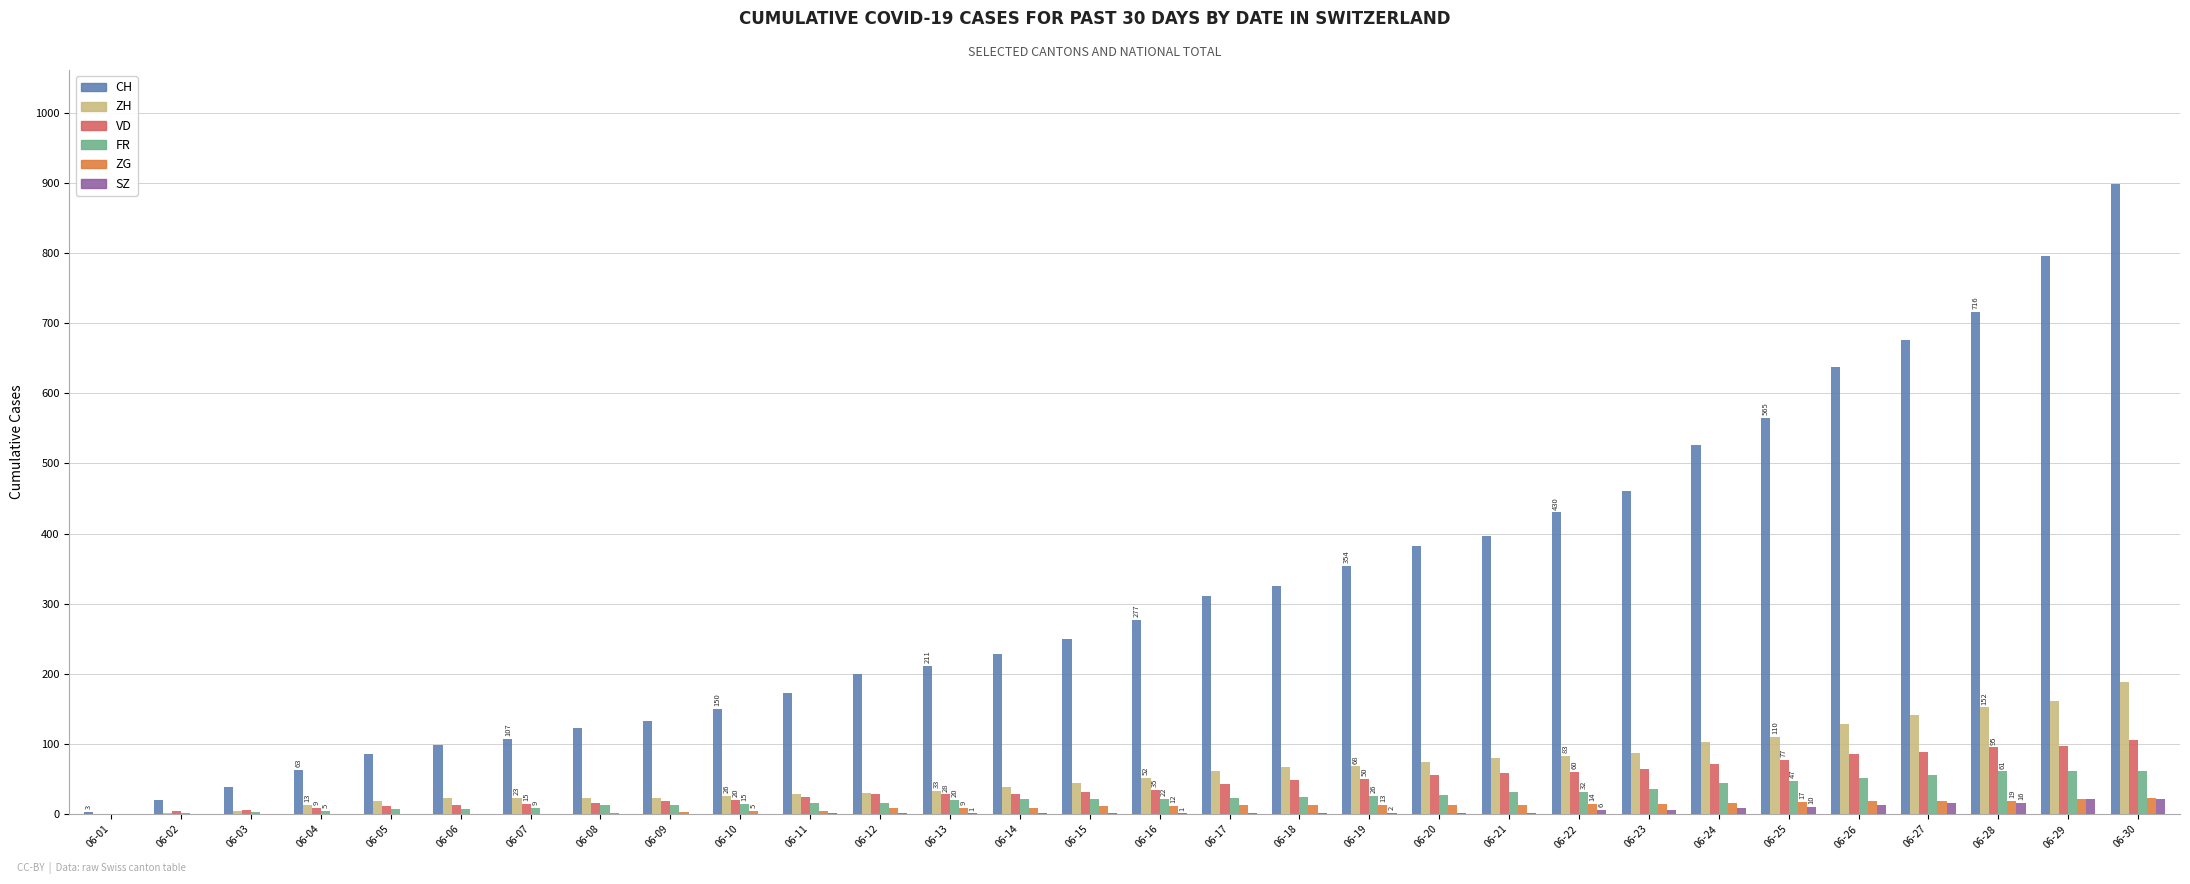

Between 06-12 and 06-23, which series saw the biggest shift?

CH